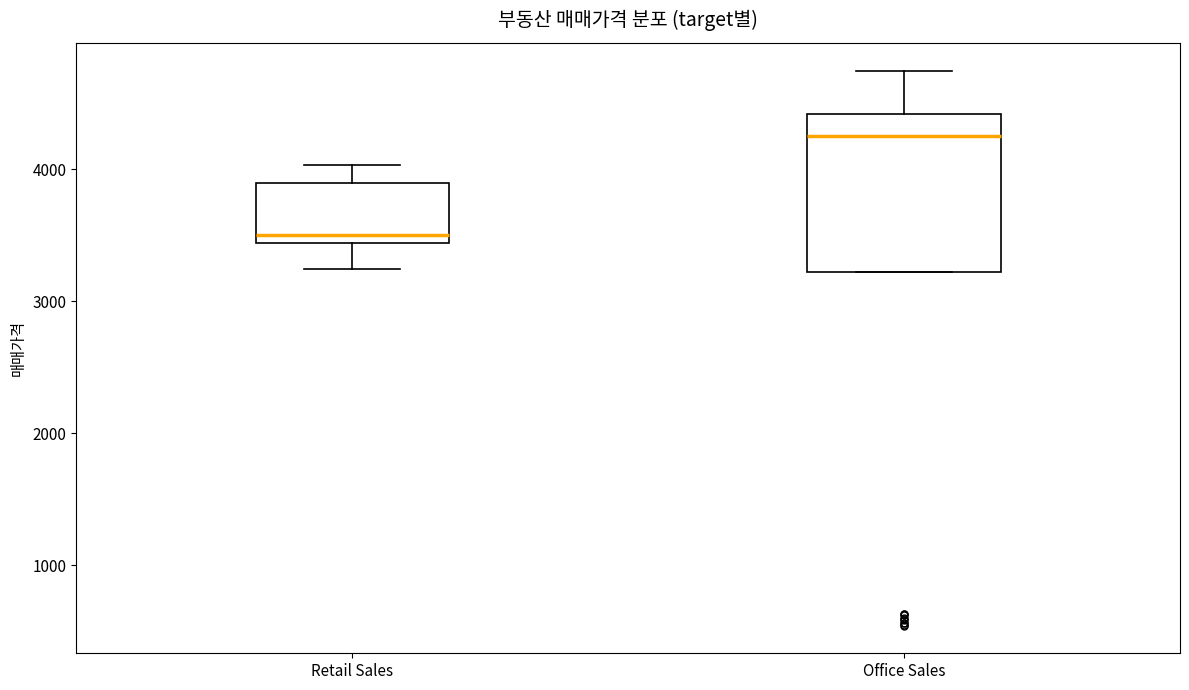

Reading left to right, transcribe this box plot: for each box, give where its median line is, the range the box spans, and where its two whiskers end, as read against the y-axis. The values are not printed on the chart, so give them approximately, as read against the axis.

Retail Sales: median 3500, box 3400 to 3900, whiskers 3200 to 4000
Office Sales: median 4300, box 3200 to 4400, whiskers 3200 to 4700